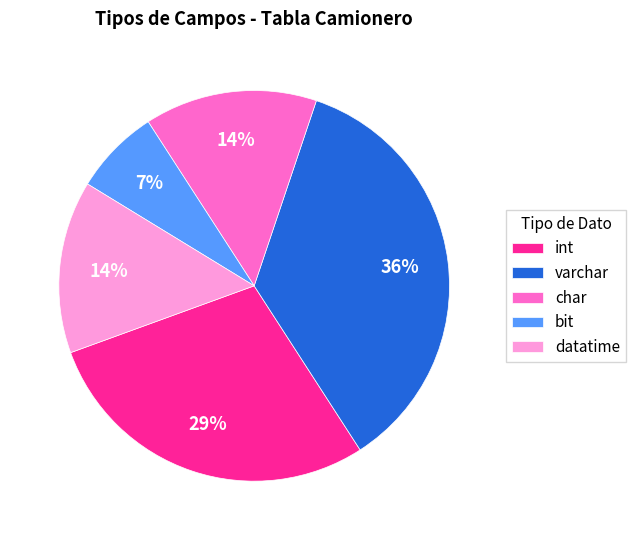

What percentage is the varchar slice, to the nearest percent?

36%